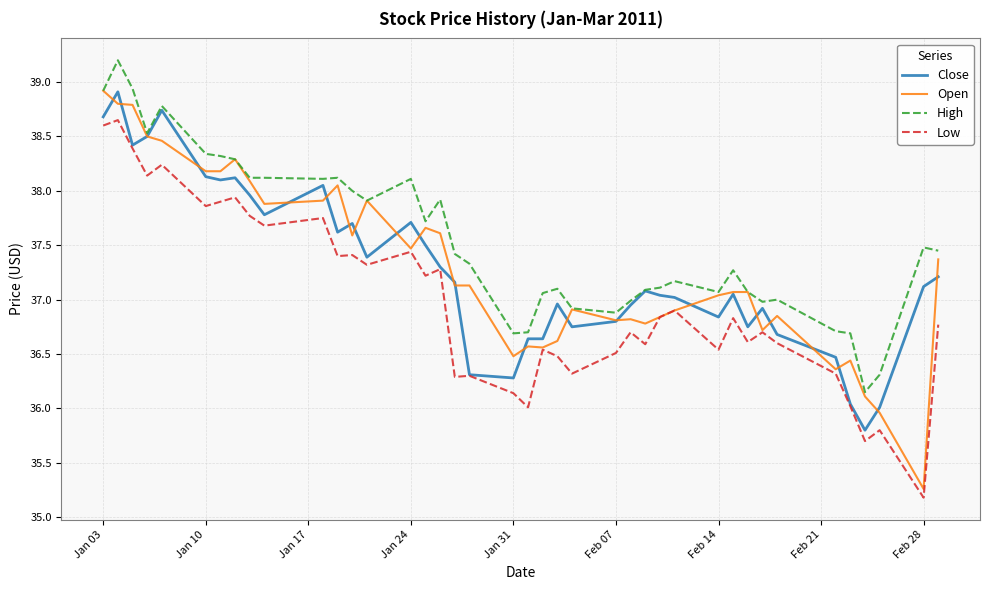

What is the difference between the second highest and minimum values in the Open series?

3.5